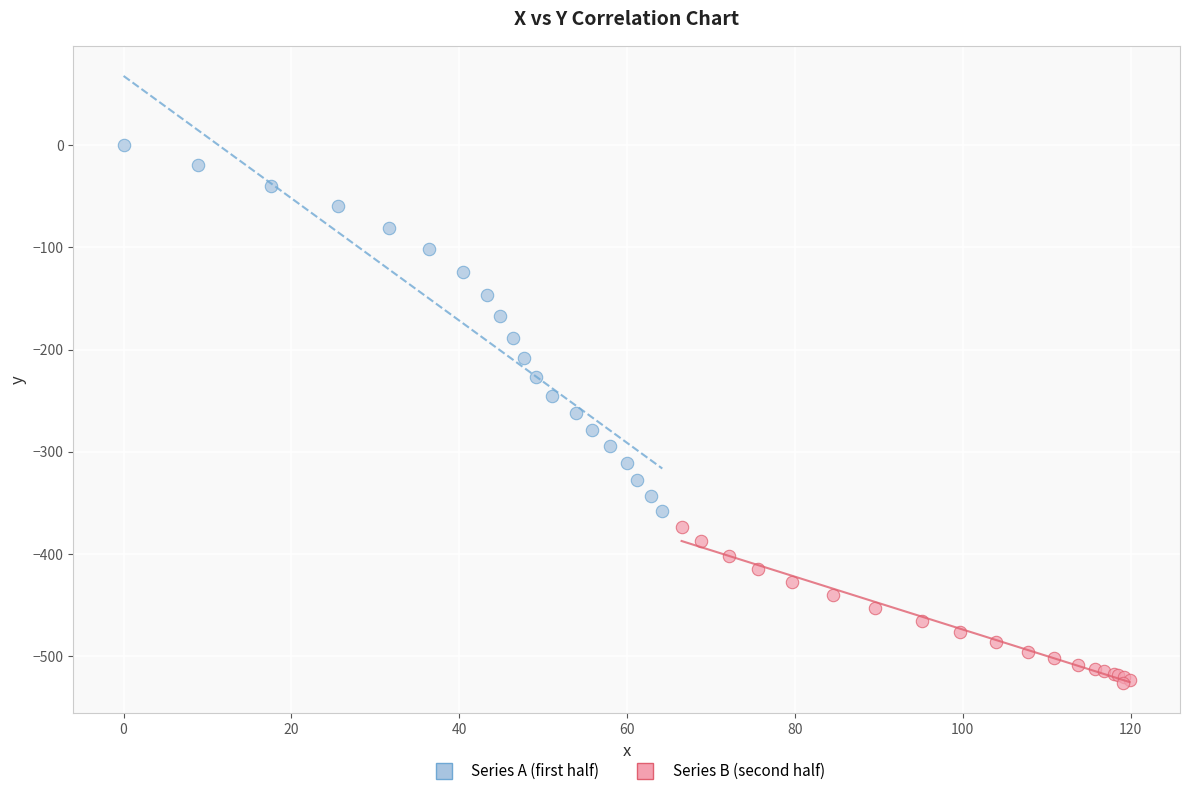

Which series has the largest Y range (max minus min)?

Series A (first half)